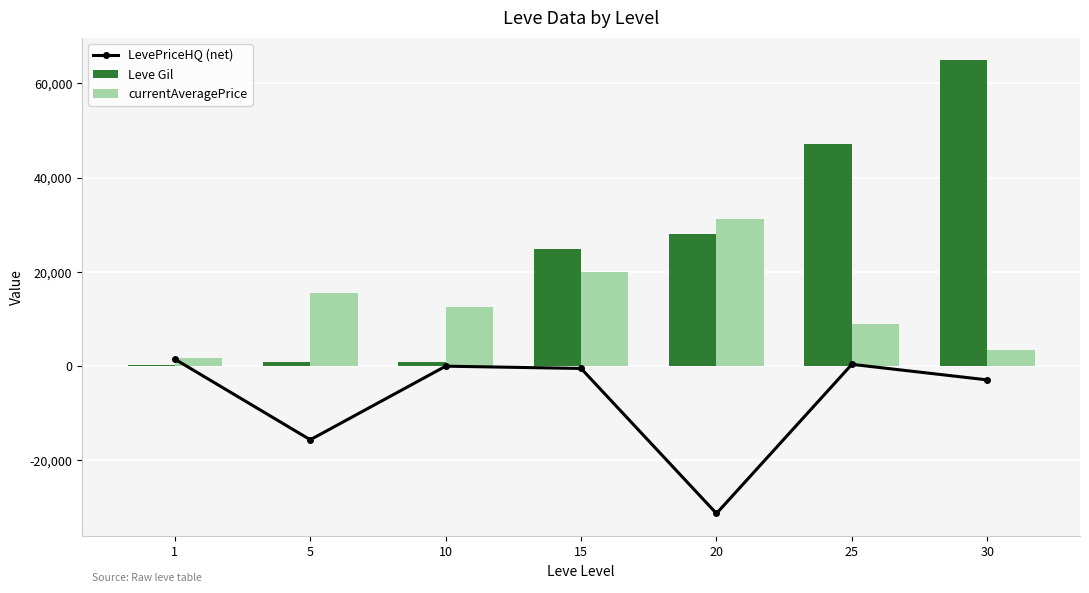

What is the value of the LevePriceHQ (net) bar at the 2nd from the left?

-15611